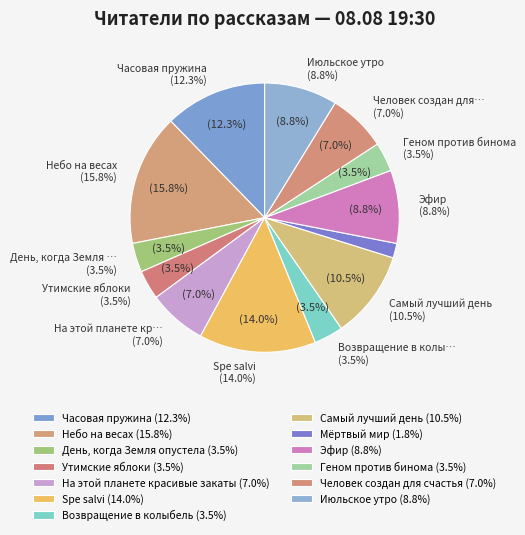

Rank the categories by value from lowest to highest.

Мёртвый мир, День, когда Земля опустела, Утимские яблоки, Возвращение в колыбель, Геном против бинома, На этой планете красивые закаты, Человек создан для счастья, Эфир, Июльское утро, Самый лучший день, Часовая пружина, Spe salvi, Небо на весах